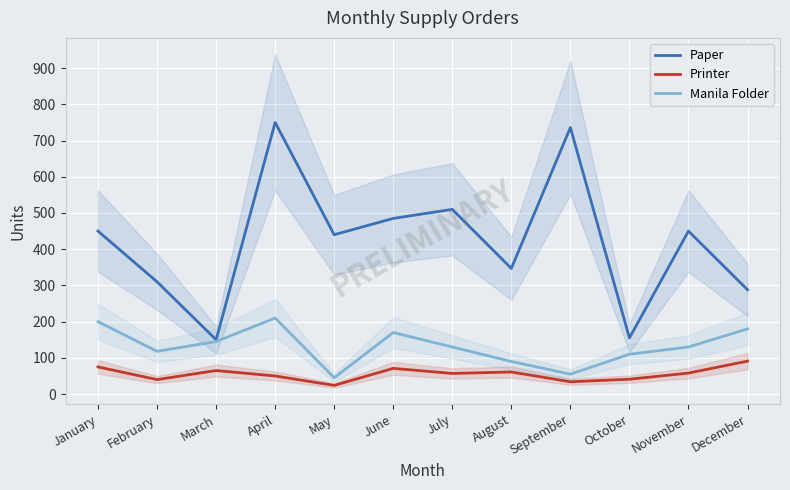

Which series has the largest total across all categories?

Paper